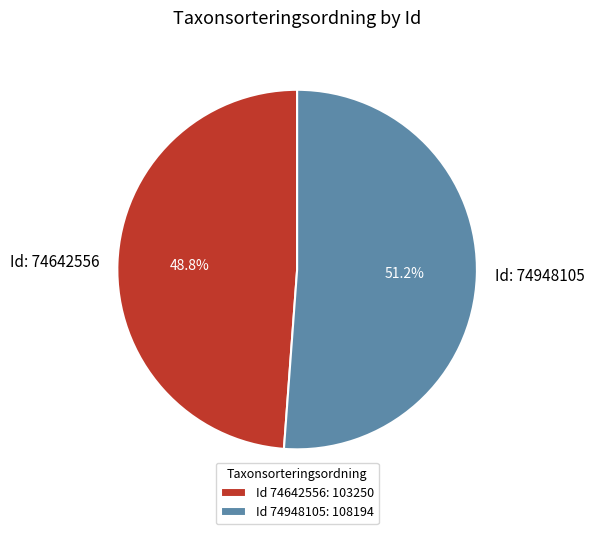

Does Id: 74642556 represent more than half of the total?

No